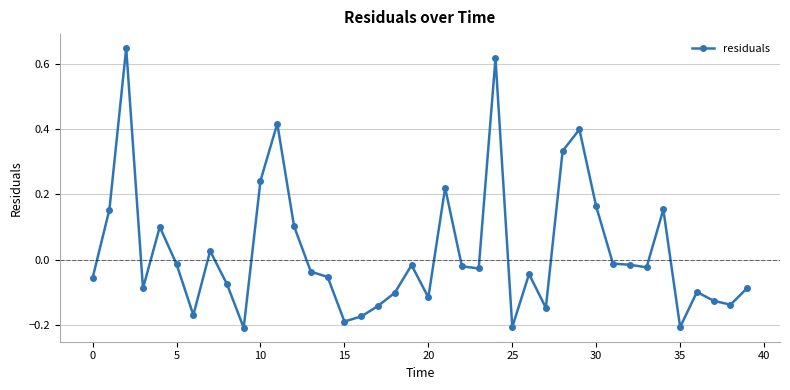

What is the sum of all values?

1.0